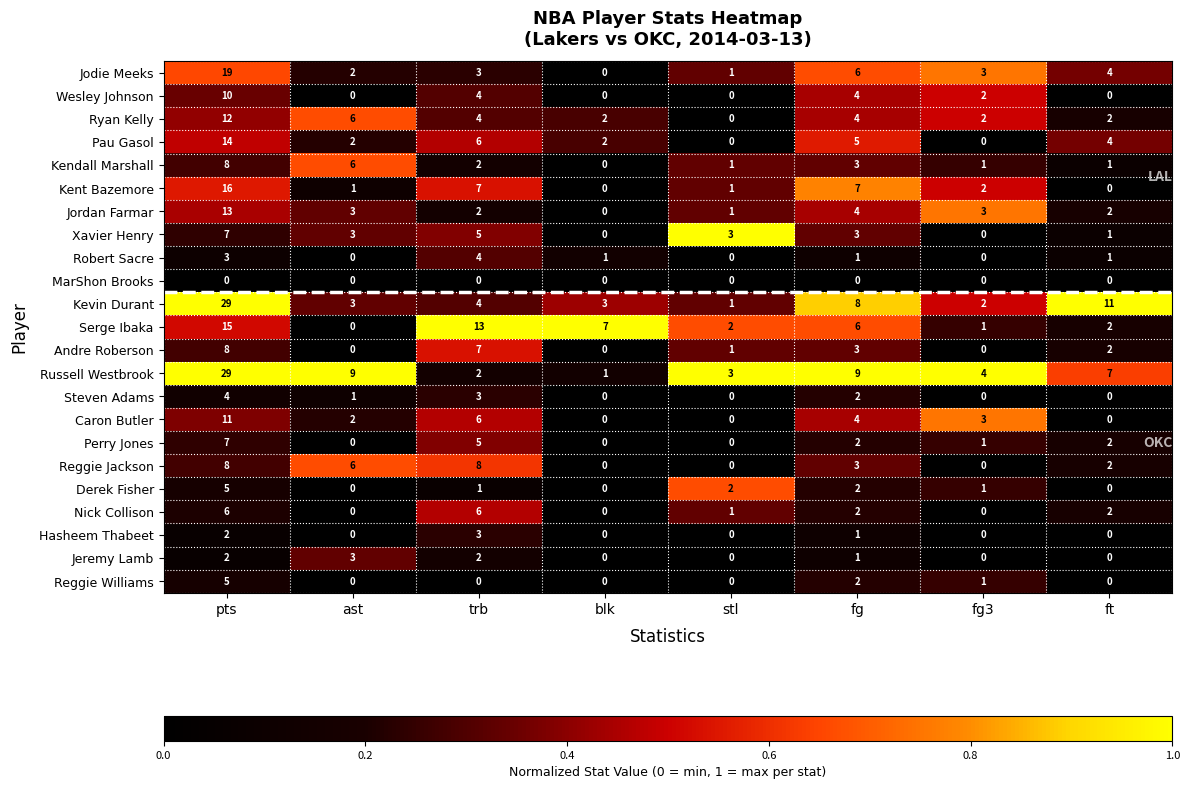

How many positive values does the Reggie Williams series have?

3